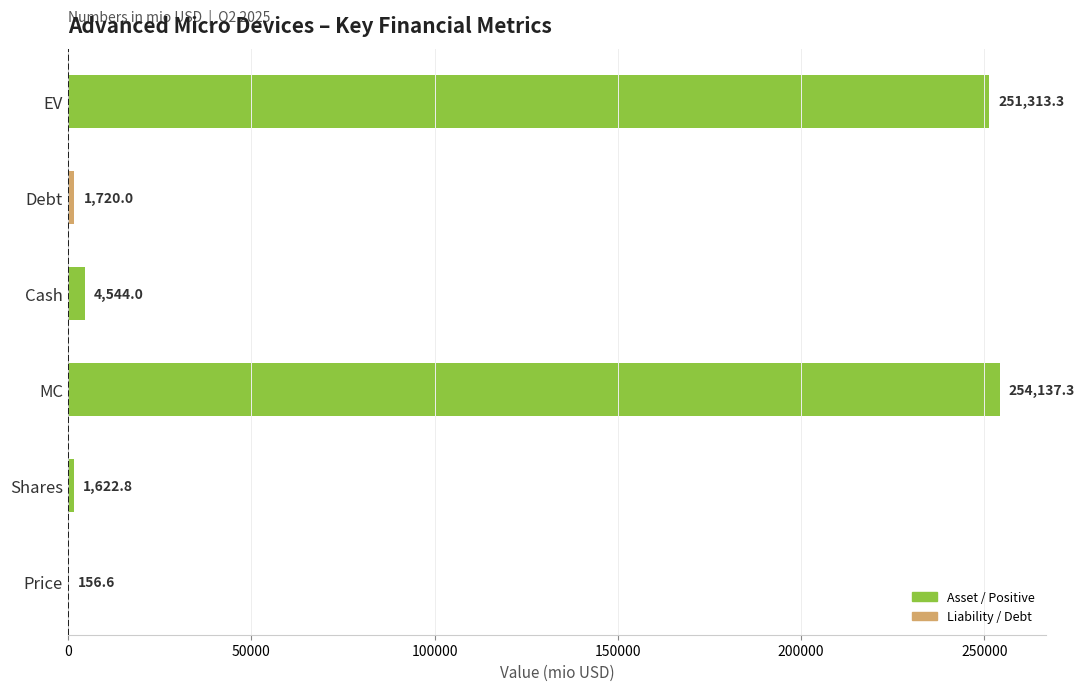

How many data points does each series have?

6